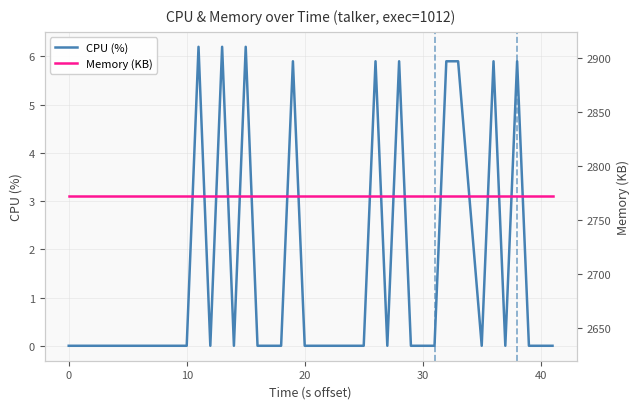

Which series has the widest spread of values?

CPU (%)